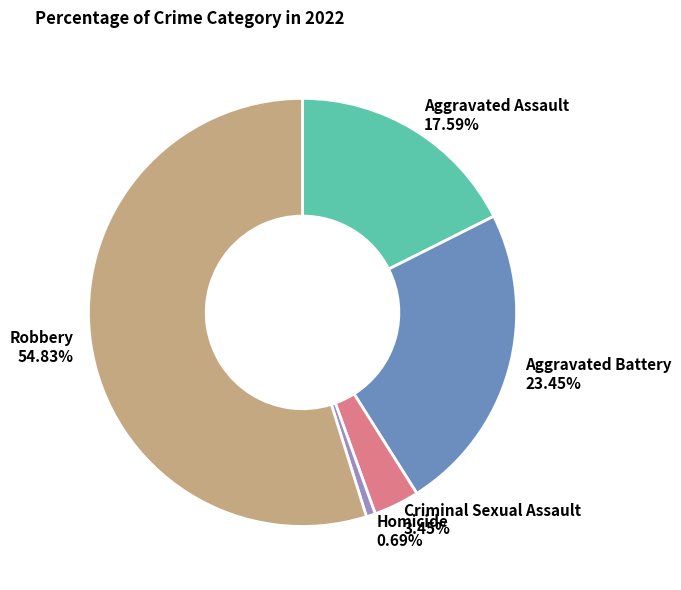

What is the largest slice in the pie chart?

Robbery